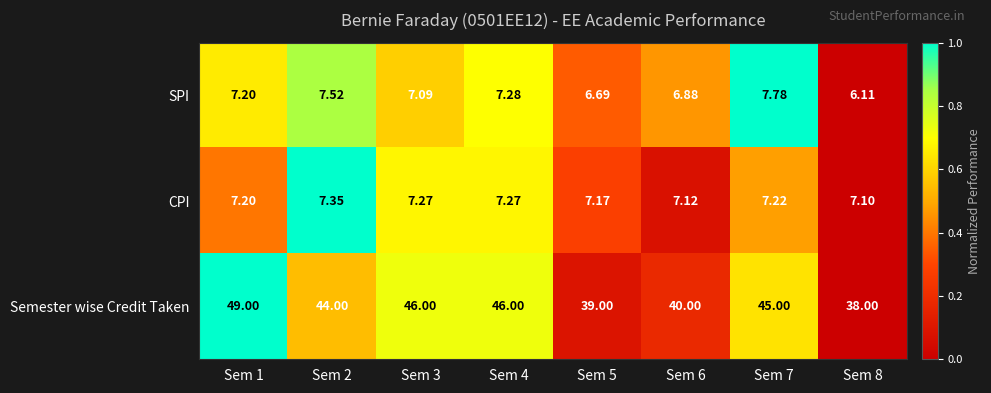

Which series changed the most between Sem 2 and Sem 7?

Semester wise Credit Taken